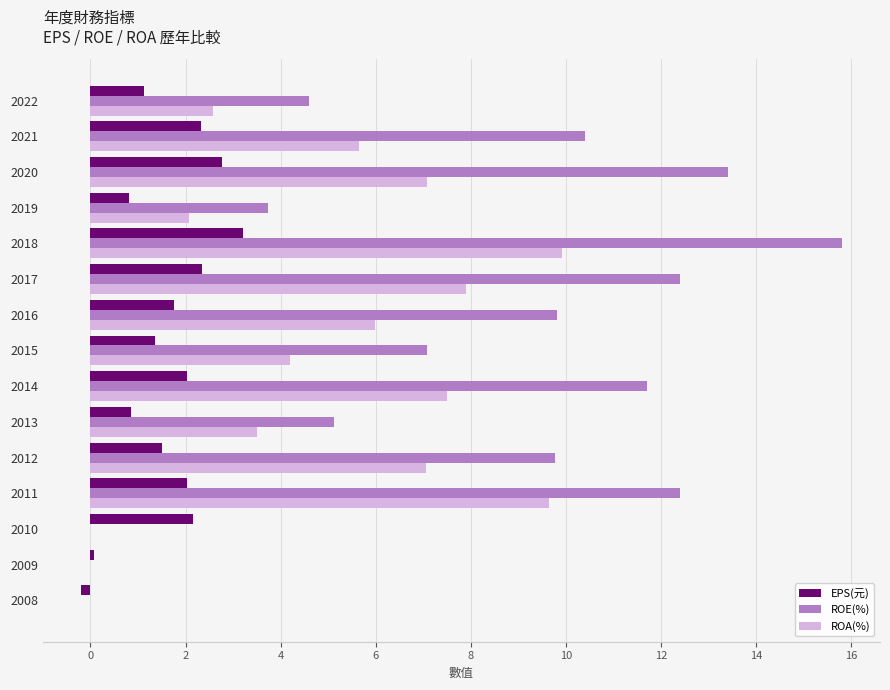

True or false: ROE(%) has a value of 12.4 at 2017.

True